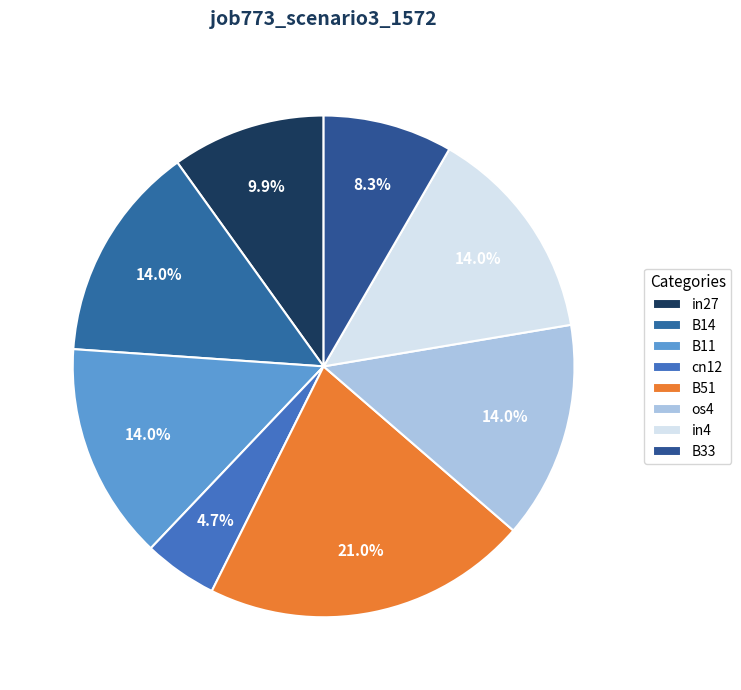

Is there any slice that represents more than half of the pie?

No